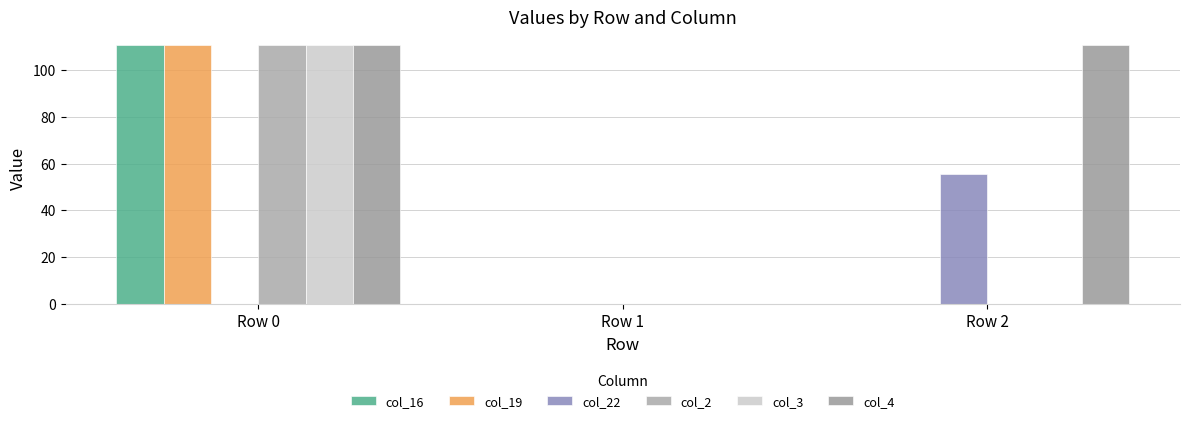

Are the bars grouped side by side (vs. stacked)?

Yes